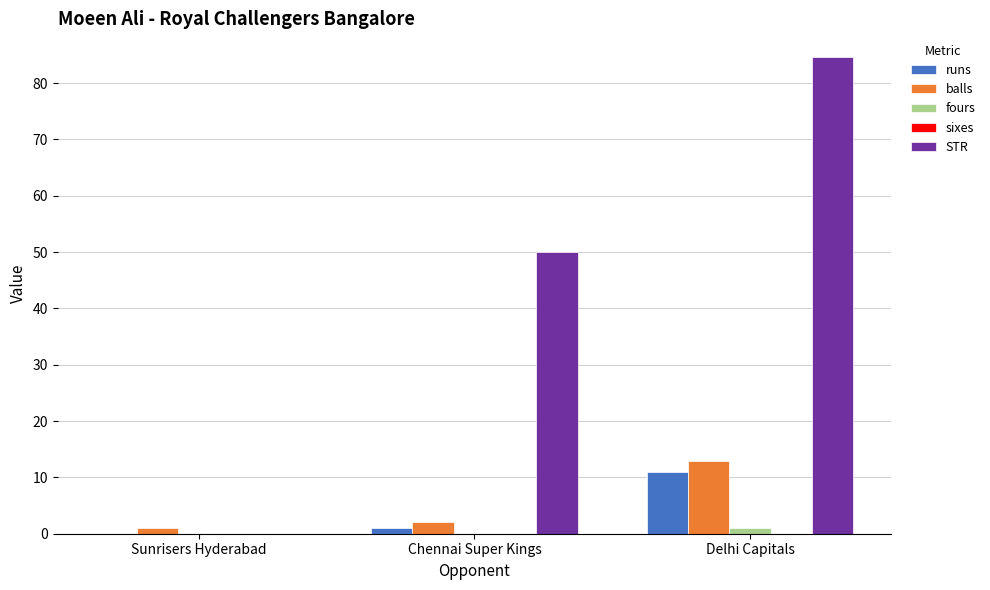

What is the highest value of the fours series?

1.0